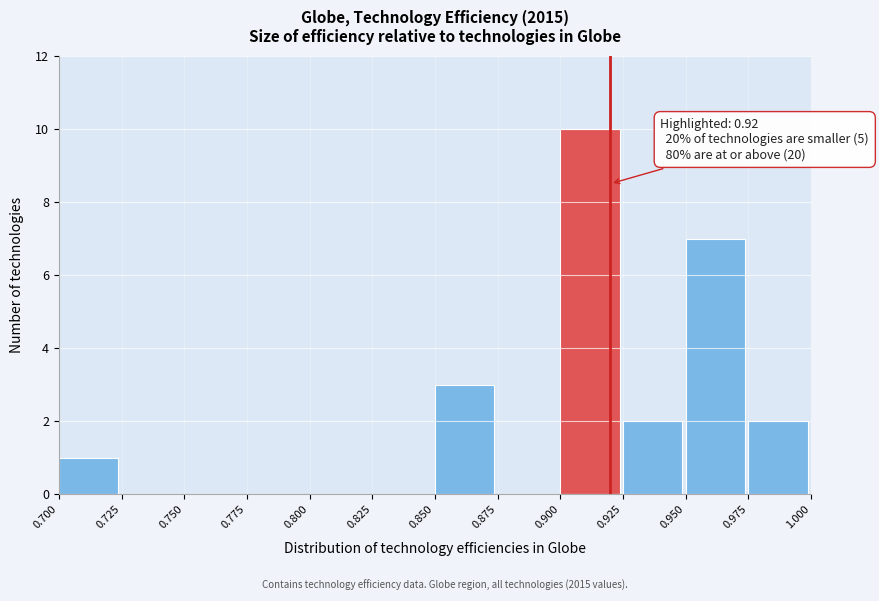

Which range on the x-axis has the tallest bar?

0.900 to 0.925